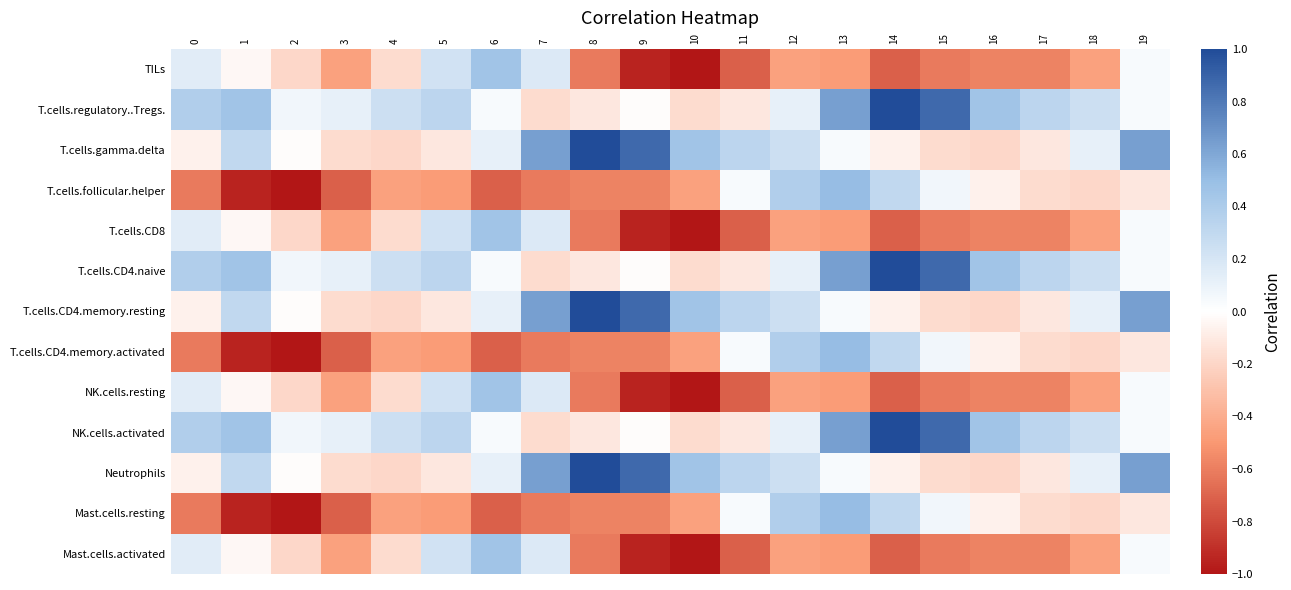

Reading left to right, what are all the values shown in this chart?

TILs: 0=0.1	1=-0.0	2=-0.2	3=-0.5	4=-0.2	5=0.2	6=0.5	7=0.2	8=-0.6	9=-0.9	10=-1.0	11=-0.7	12=-0.5	13=-0.5	14=-0.7	15=-0.6	16=-0.6	17=-0.6	18=-0.5	19=0.0
T.cells.regulatory..Tregs.: 0=0.4	1=0.5	2=0.1	3=0.1	4=0.2	5=0.3	6=0.0	7=-0.2	8=-0.1	9=-0.0	10=-0.2	11=-0.1	12=0.1	13=0.6	14=1.0	15=0.9	16=0.5	17=0.3	18=0.2	19=0.0
T.cells.gamma.delta: 0=-0.1	1=0.3	2=-0.0	3=-0.2	4=-0.2	5=-0.1	6=0.1	7=0.6	8=1.0	9=0.9	10=0.5	11=0.3	12=0.2	13=0.0	14=-0.1	15=-0.2	16=-0.2	17=-0.1	18=0.1	19=0.6
T.cells.follicular.helper: 0=-0.6	1=-0.9	2=-1.0	3=-0.7	4=-0.5	5=-0.5	6=-0.7	7=-0.6	8=-0.6	9=-0.6	10=-0.5	11=0.0	12=0.4	13=0.5	14=0.3	15=0.1	16=-0.1	17=-0.2	18=-0.2	19=-0.1
T.cells.CD8: 0=0.1	1=-0.0	2=-0.2	3=-0.5	4=-0.2	5=0.2	6=0.5	7=0.2	8=-0.6	9=-0.9	10=-1.0	11=-0.7	12=-0.5	13=-0.5	14=-0.7	15=-0.6	16=-0.6	17=-0.6	18=-0.5	19=0.0
T.cells.CD4.naive: 0=0.4	1=0.5	2=0.1	3=0.1	4=0.2	5=0.3	6=0.0	7=-0.2	8=-0.1	9=-0.0	10=-0.2	11=-0.1	12=0.1	13=0.6	14=1.0	15=0.9	16=0.5	17=0.3	18=0.2	19=0.0
T.cells.CD4.memory.resting: 0=-0.1	1=0.3	2=-0.0	3=-0.2	4=-0.2	5=-0.1	6=0.1	7=0.6	8=1.0	9=0.9	10=0.5	11=0.3	12=0.2	13=0.0	14=-0.1	15=-0.2	16=-0.2	17=-0.1	18=0.1	19=0.6
T.cells.CD4.memory.activated: 0=-0.6	1=-0.9	2=-1.0	3=-0.7	4=-0.5	5=-0.5	6=-0.7	7=-0.6	8=-0.6	9=-0.6	10=-0.5	11=0.0	12=0.4	13=0.5	14=0.3	15=0.1	16=-0.1	17=-0.2	18=-0.2	19=-0.1
NK.cells.resting: 0=0.1	1=-0.0	2=-0.2	3=-0.5	4=-0.2	5=0.2	6=0.5	7=0.2	8=-0.6	9=-0.9	10=-1.0	11=-0.7	12=-0.5	13=-0.5	14=-0.7	15=-0.6	16=-0.6	17=-0.6	18=-0.5	19=0.0
NK.cells.activated: 0=0.4	1=0.5	2=0.1	3=0.1	4=0.2	5=0.3	6=0.0	7=-0.2	8=-0.1	9=-0.0	10=-0.2	11=-0.1	12=0.1	13=0.6	14=1.0	15=0.9	16=0.5	17=0.3	18=0.2	19=0.0
Neutrophils: 0=-0.1	1=0.3	2=-0.0	3=-0.2	4=-0.2	5=-0.1	6=0.1	7=0.6	8=1.0	9=0.9	10=0.5	11=0.3	12=0.2	13=0.0	14=-0.1	15=-0.2	16=-0.2	17=-0.1	18=0.1	19=0.6
Mast.cells.resting: 0=-0.6	1=-0.9	2=-1.0	3=-0.7	4=-0.5	5=-0.5	6=-0.7	7=-0.6	8=-0.6	9=-0.6	10=-0.5	11=0.0	12=0.4	13=0.5	14=0.3	15=0.1	16=-0.1	17=-0.2	18=-0.2	19=-0.1
Mast.cells.activated: 0=0.1	1=-0.0	2=-0.2	3=-0.5	4=-0.2	5=0.2	6=0.5	7=0.2	8=-0.6	9=-0.9	10=-1.0	11=-0.7	12=-0.5	13=-0.5	14=-0.7	15=-0.6	16=-0.6	17=-0.6	18=-0.5	19=0.0